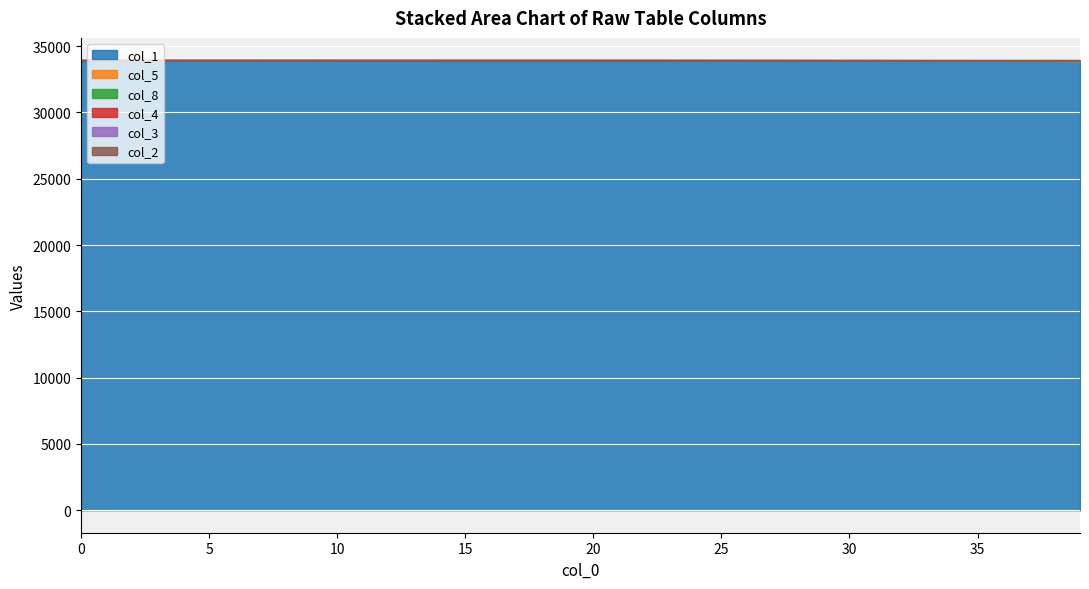

What is the minimum value for col_1?

33867.8